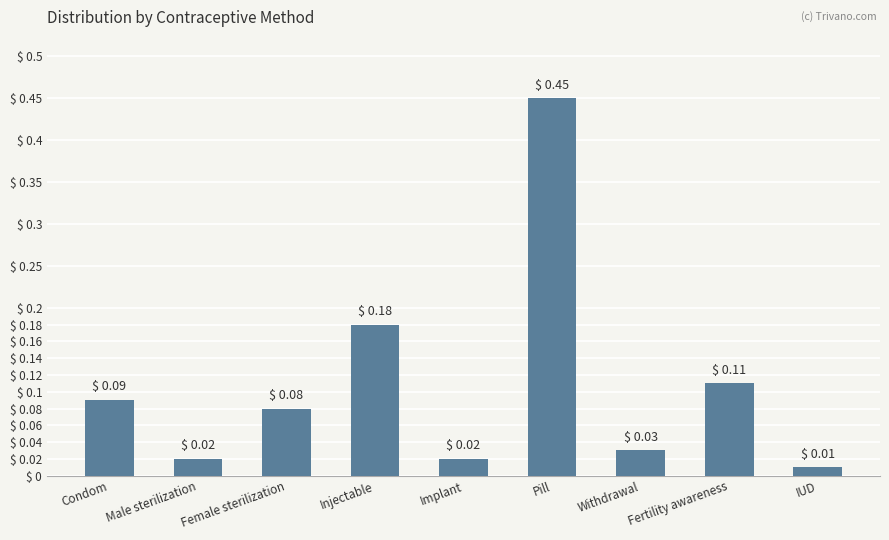

What is the change in value from Female sterilization to Injectable?

+0.1